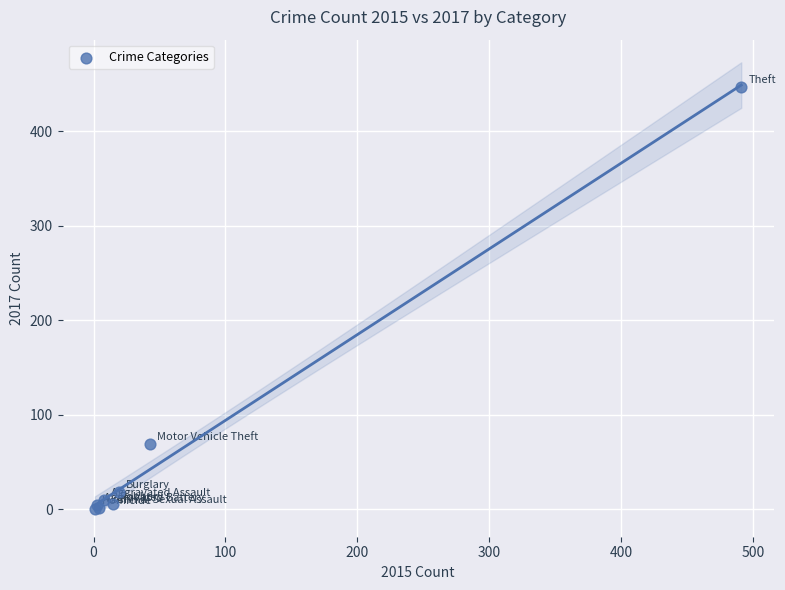

What Y value in the scatter plot is closest to 224?

69